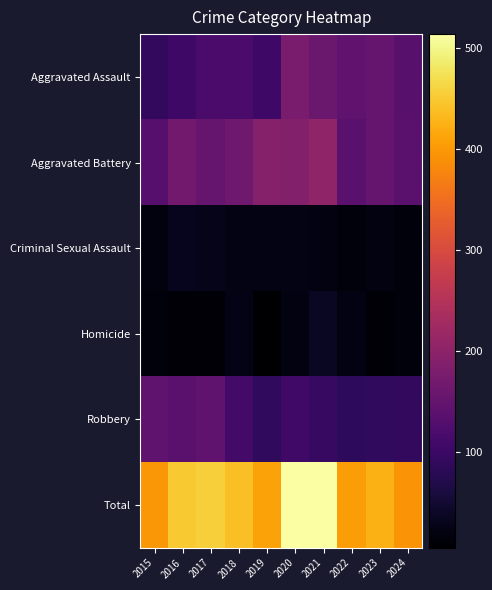

Reading left to right, list all the values displayed in this chart.

Aggravated Assault: 2015=89	2016=103	2017=118	2018=118	2019=103	2020=176	2021=157	2022=143	2023=153	2024=135
Aggravated Battery: 2015=133	2016=168	2017=154	2018=163	2019=190	2020=188	2021=205	2022=137	2023=152	2024=137
Criminal Sexual Assault: 2015=18	2016=32	2017=28	2018=23	2019=24	2020=24	2021=19	2022=16	2023=19	2024=16
Homicide: 2015=15	2016=10	2017=11	2018=26	2019=5	2020=19	2021=37	2022=22	2023=12	2024=16
Robbery: 2015=143	2016=137	2017=144	2018=110	2019=88	2020=107	2021=95	2022=85	2023=88	2024=89
Total: 2015=398	2016=450	2017=455	2018=440	2019=410	2020=514	2021=513	2022=403	2023=424	2024=393